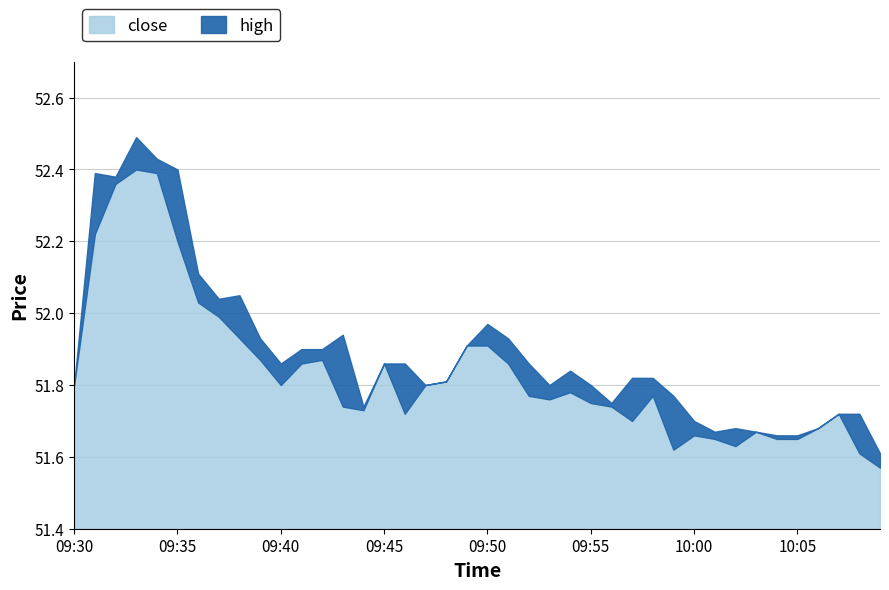

Which series has the largest total across all categories?

high